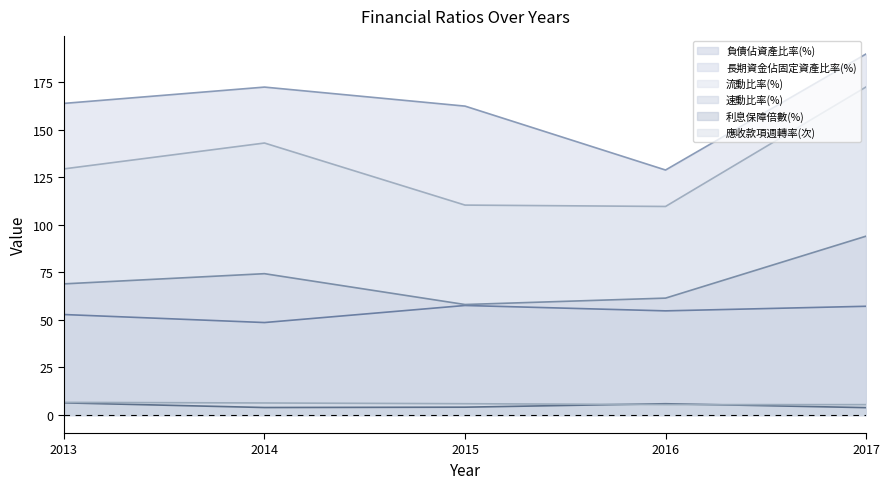

What is the sum of the 長期資金佔固定資產比率(%) values at 2013 and 2016?

292.6